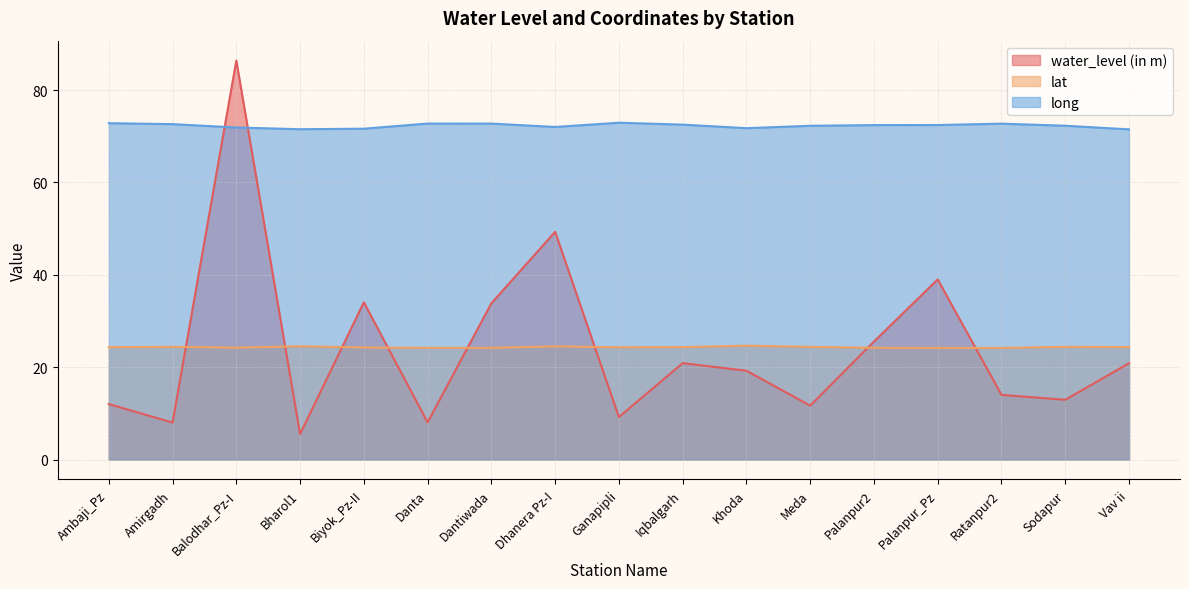

Which series has the largest total across all categories?

long